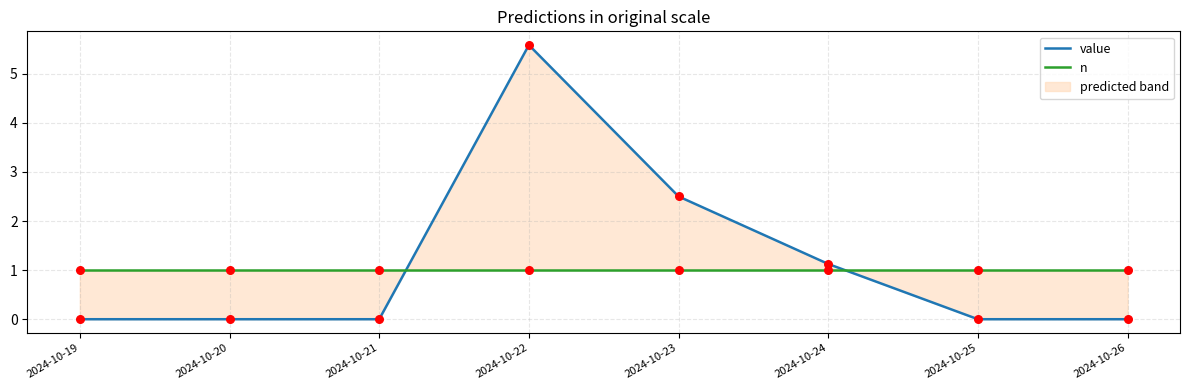

At which category is the sum across all series the highest?

2024-10-22